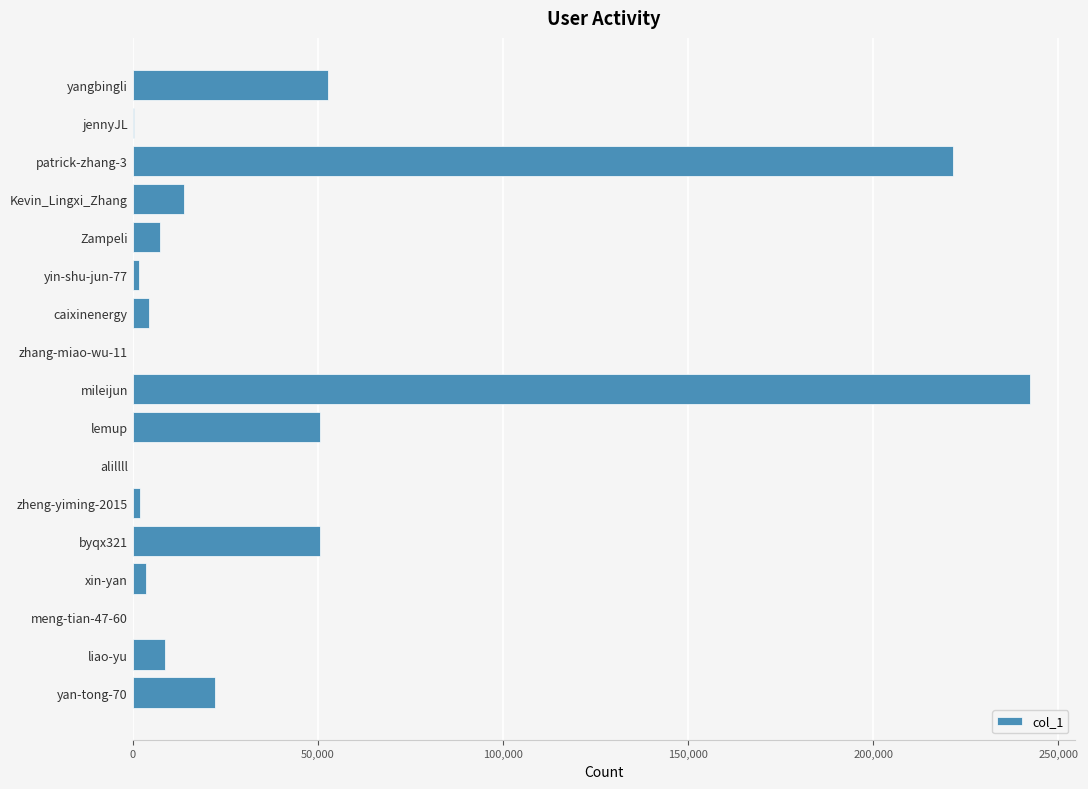

What is the sum of all values?

681401